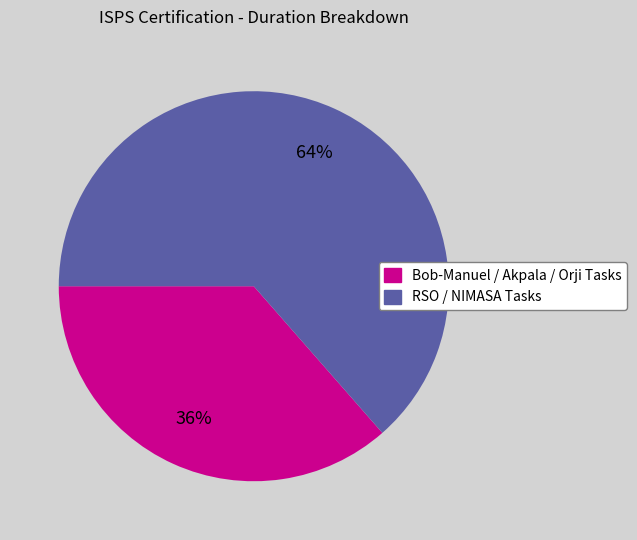

How many segments does this pie chart have?

2